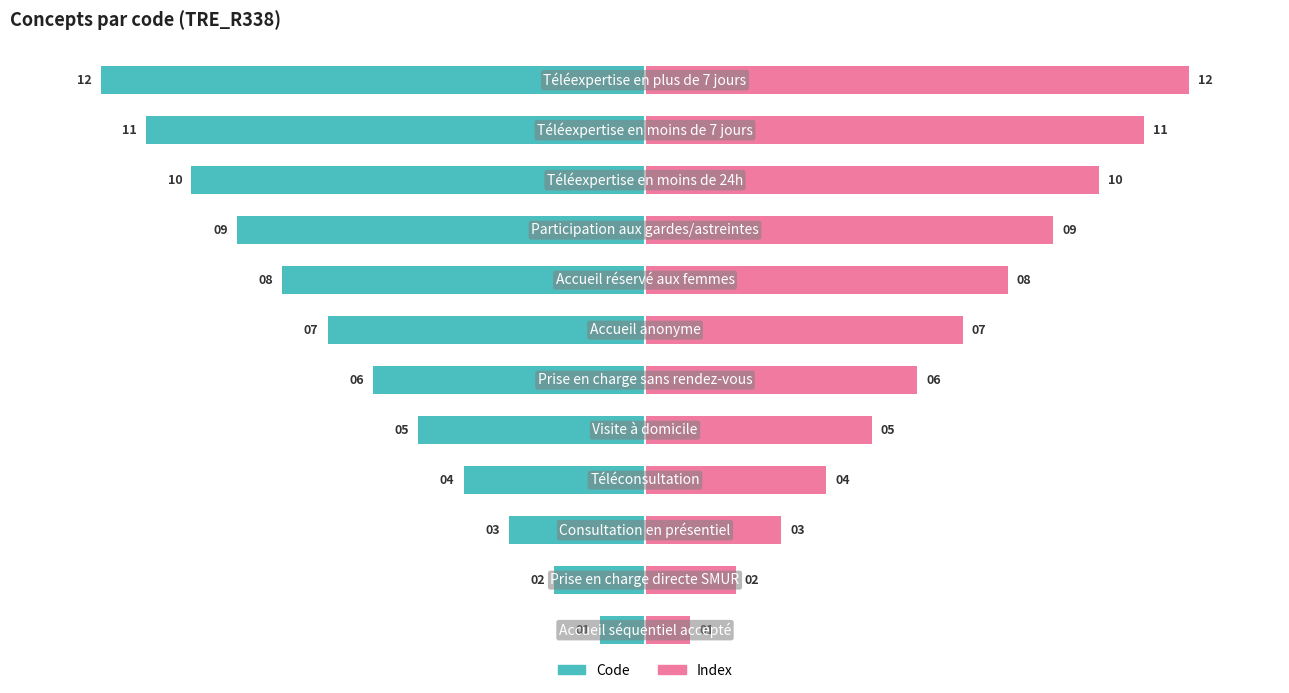

What is the difference between the second highest and second lowest values in the Index series?

9